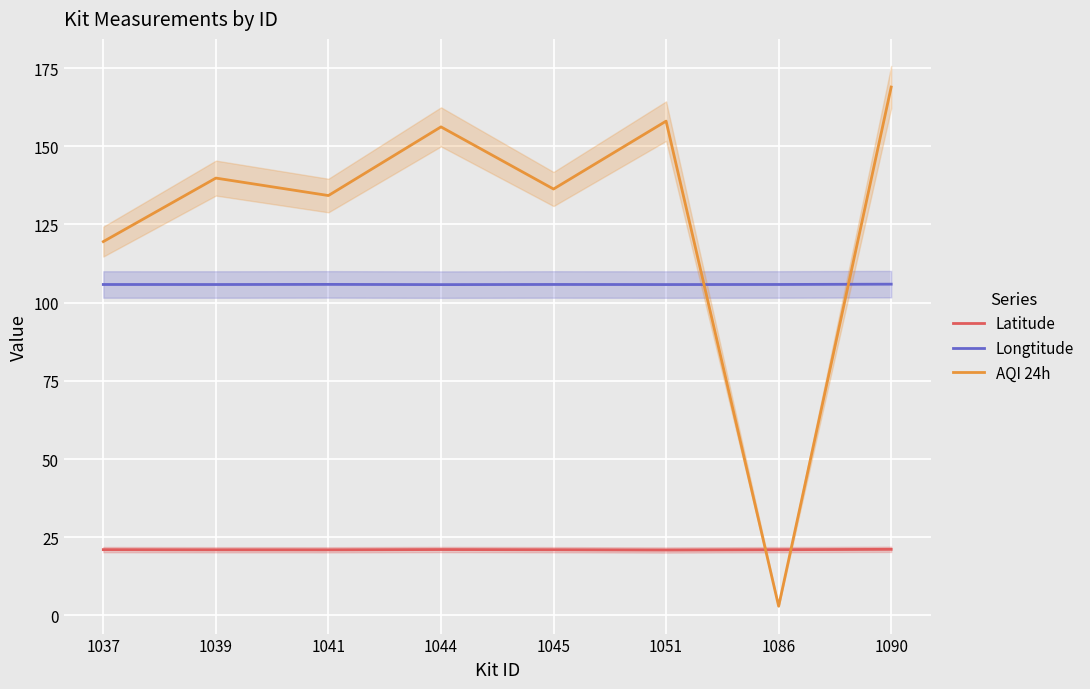

Reading left to right, list all the values displayed in this chart.

Latitude: 1037=21.1	1039=21.0	1041=21.0	1044=21.1	1045=21.0	1051=20.9	1086=21.0	1090=21.1
Longtitude: 1037=105.8	1039=105.8	1041=105.8	1044=105.8	1045=105.8	1051=105.8	1086=105.8	1090=105.9
AQI 24h: 1037=119.5	1039=139.8	1041=134.2	1044=156.2	1045=136.3	1051=158.0	1086=3.0	1090=168.9